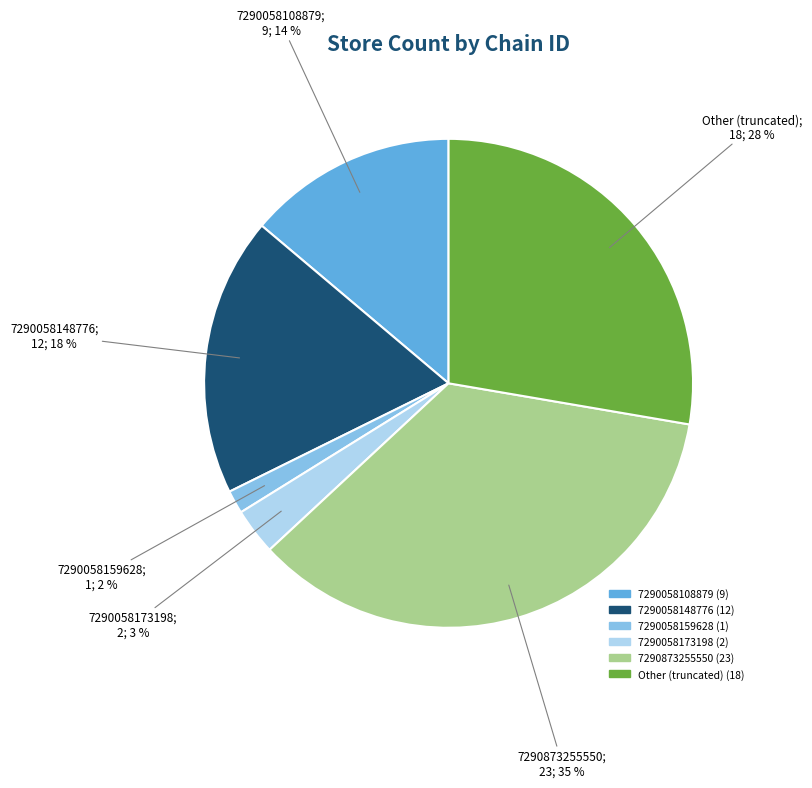

Is there a majority slice in this chart?

No